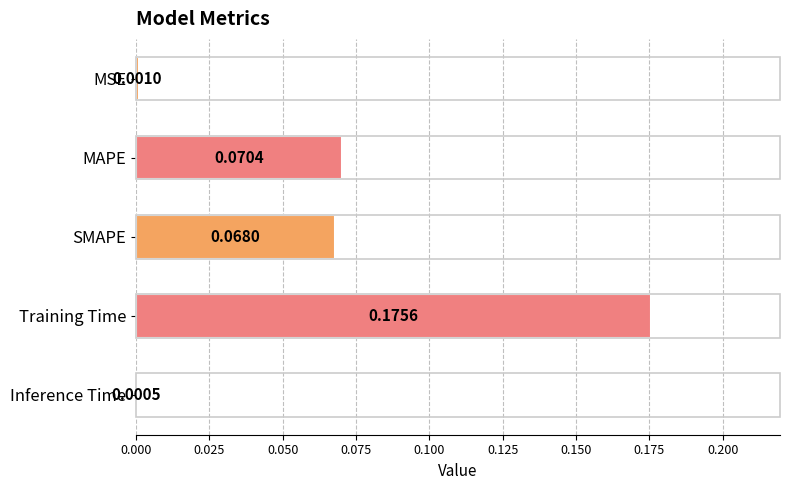

What is the sum of all values?

0.3